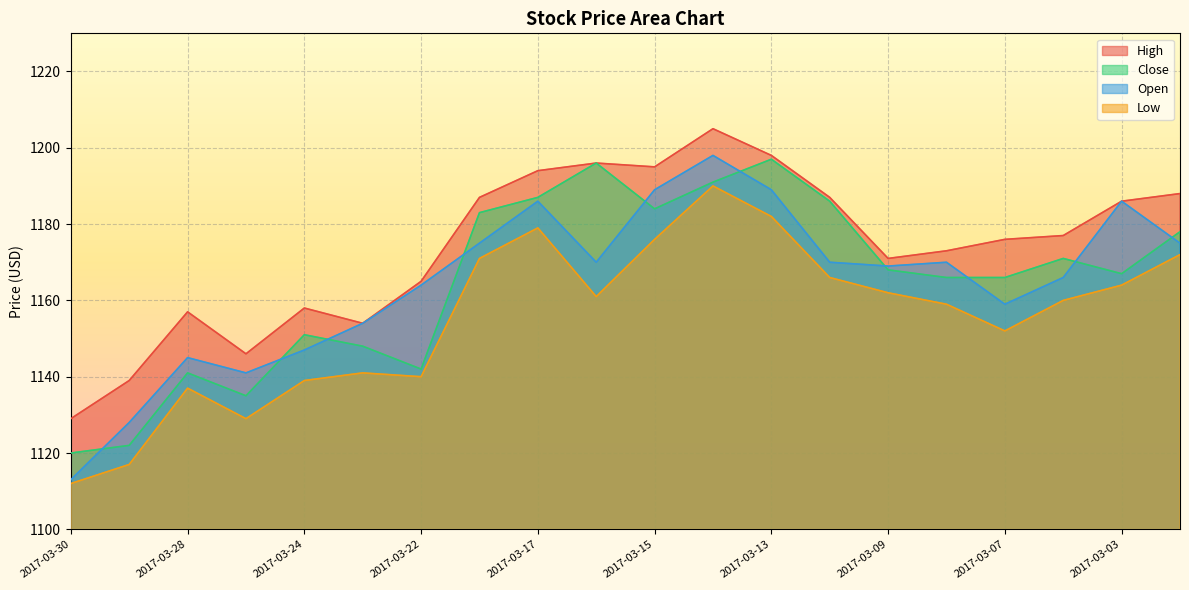

True or false: Close has a value of 1167 at 2017-03-03.

True